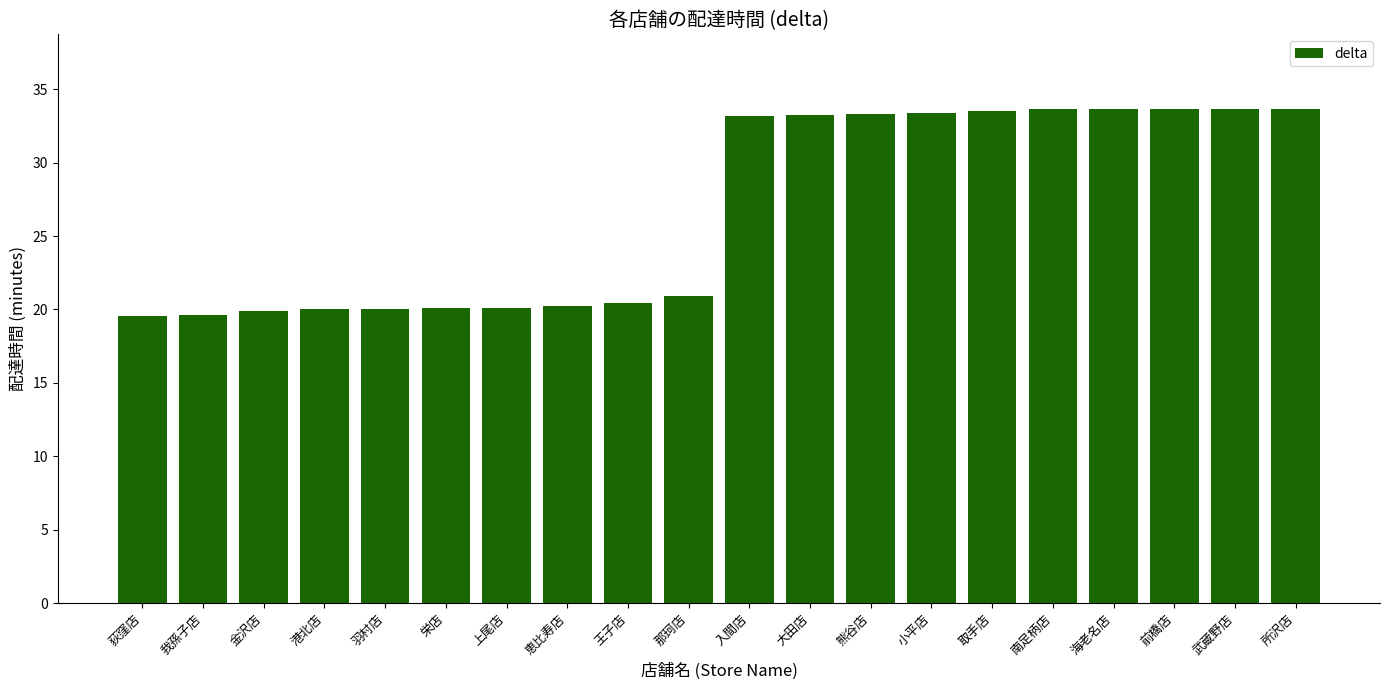

What position from the right is 小平店?

7